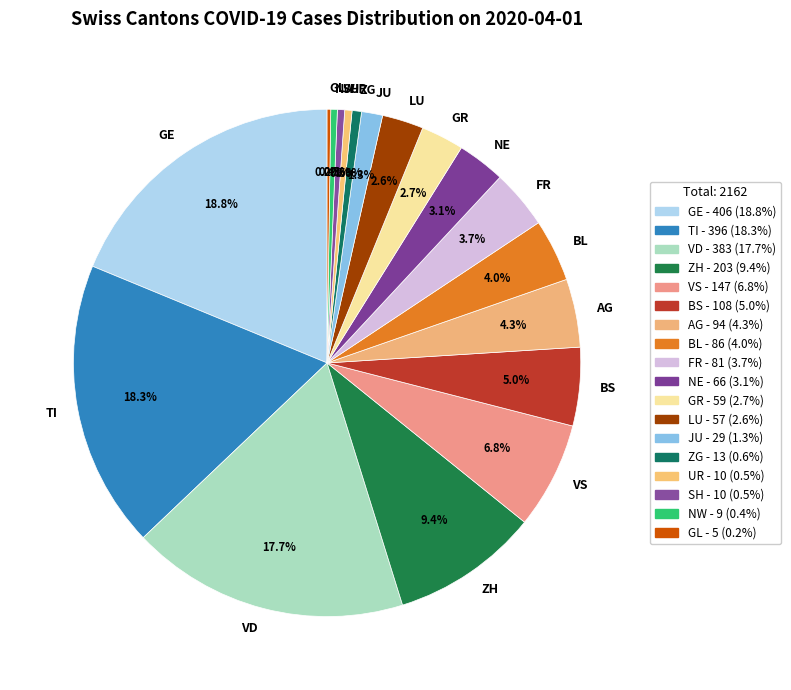

Does NE account for over 50% of the chart?

No